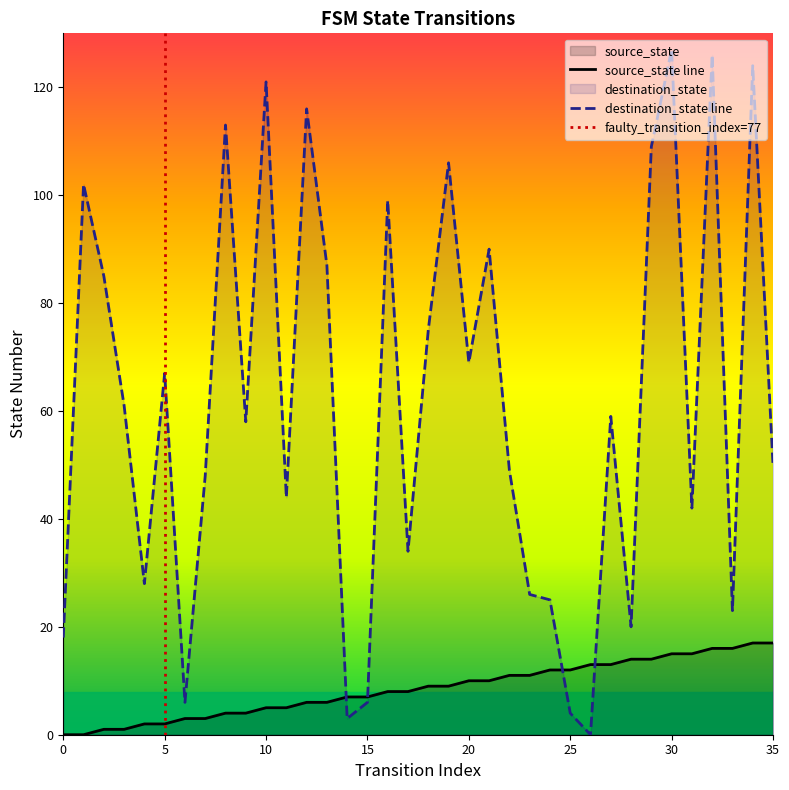

True or false: source_state has a value of 0 at 1.

True